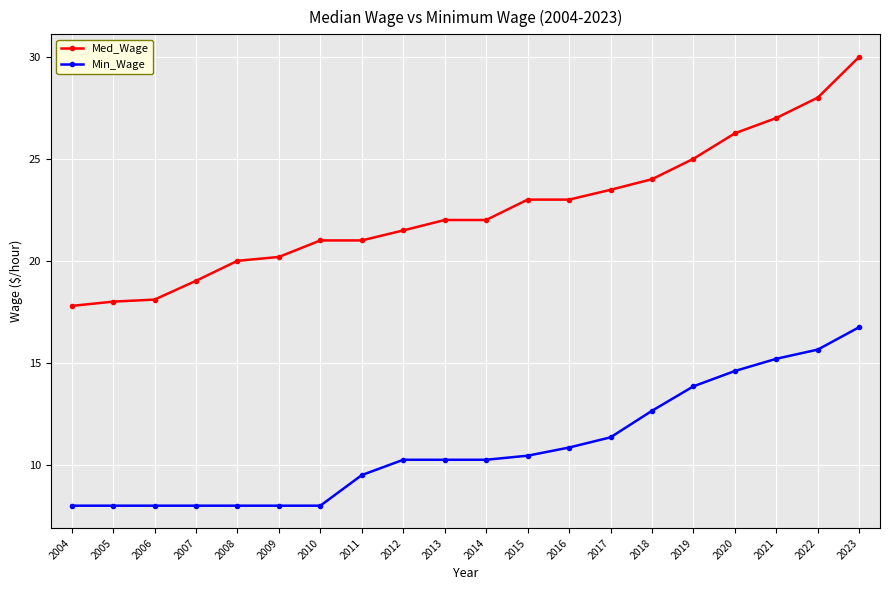

What is the highest value of the Med_Wage series?

30.0